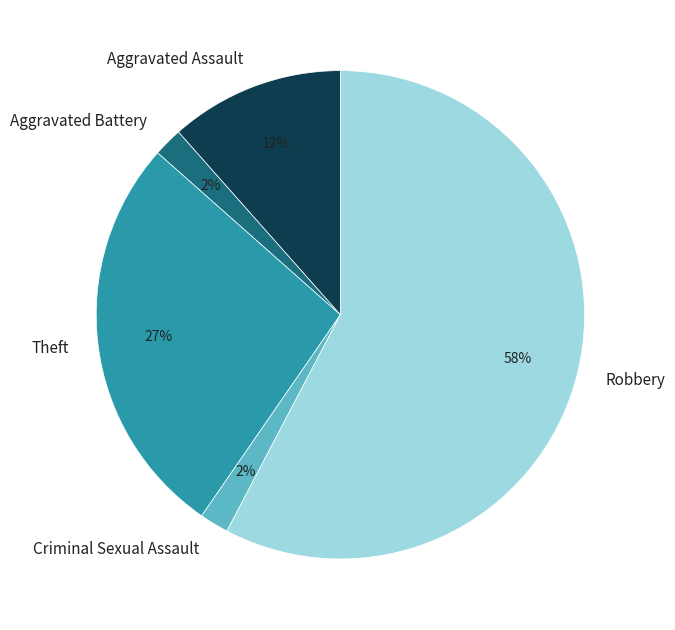

To the nearest percent, what is the combined percentage of Robbery and Aggravated Assault?

69%